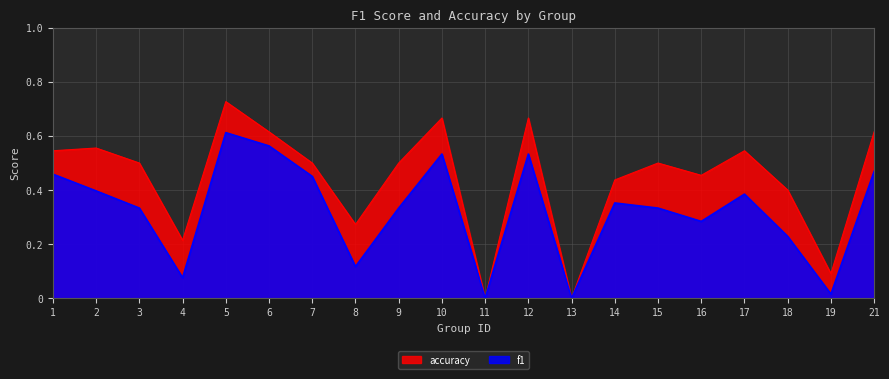

Which series has the largest total across all categories?

accuracy